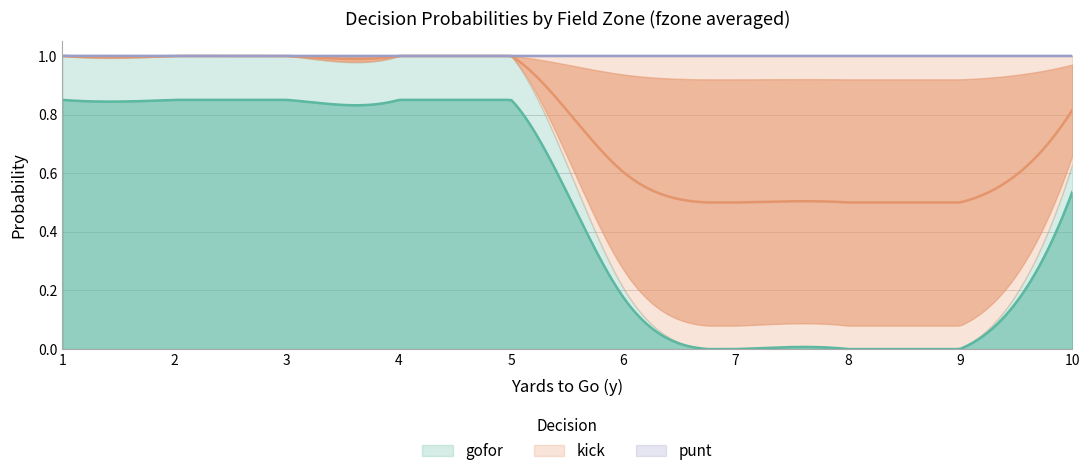

True or false: punt and kick intersect in this chart.

False